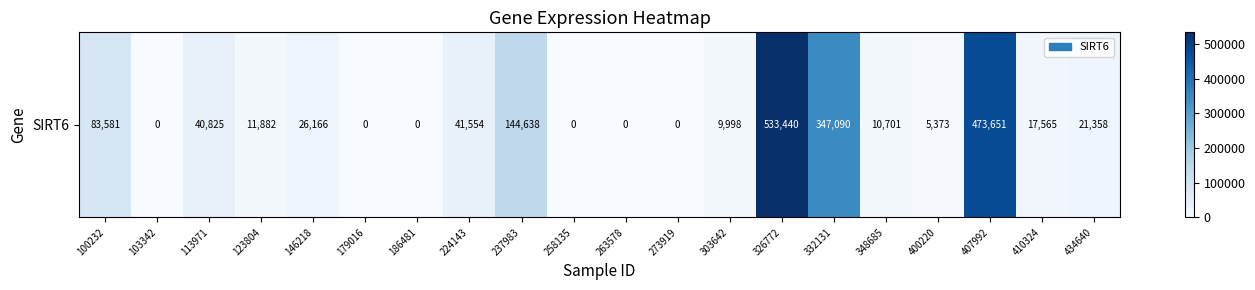

List the labels in order of value, largest first.

326772, 407992, 332131, 237983, 100232, 224143, 113971, 146218, 434640, 410324, 123804, 348685, 303642, 400220, 103342, 179016, 186481, 258135, 263578, 273919